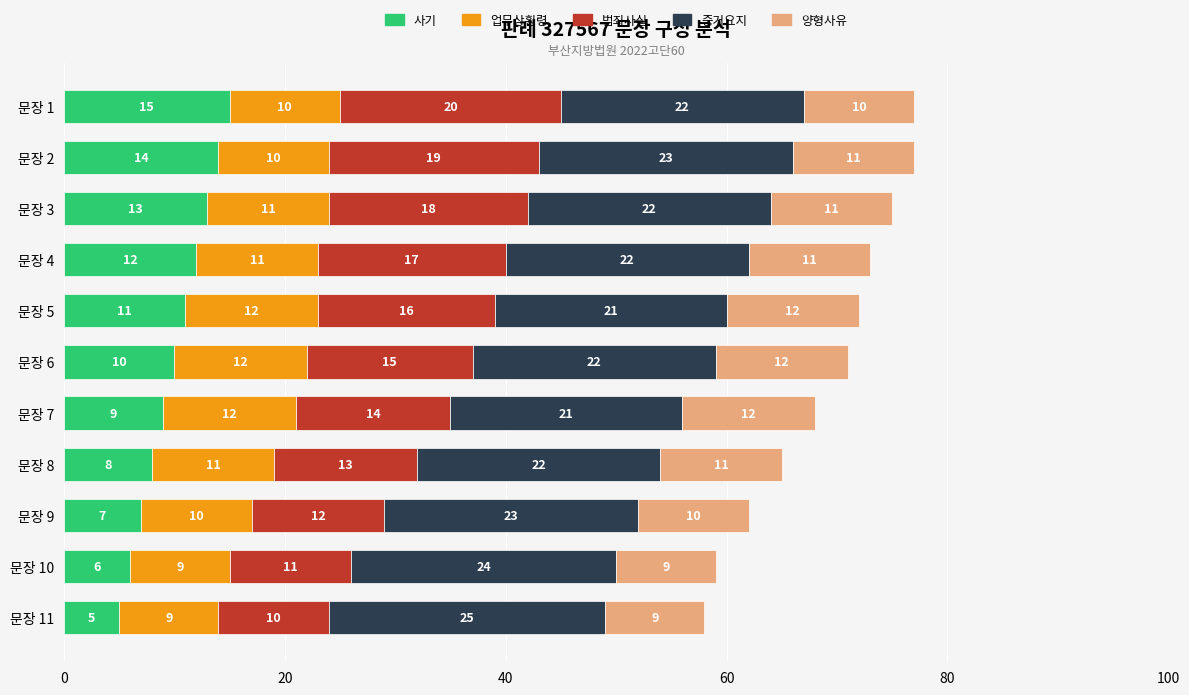

What is the difference between the maximum and minimum values in the 사기 series?

10